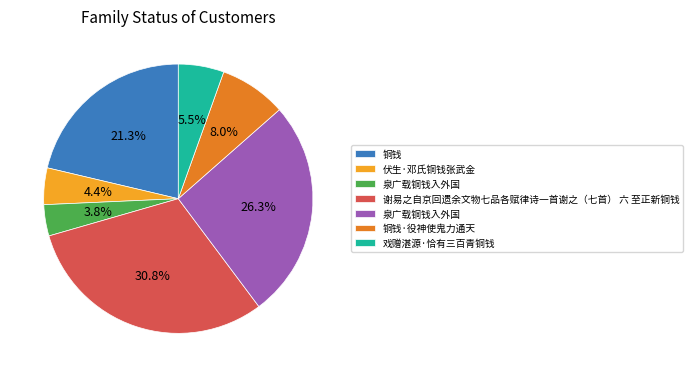

Does any single category account for the majority?

No